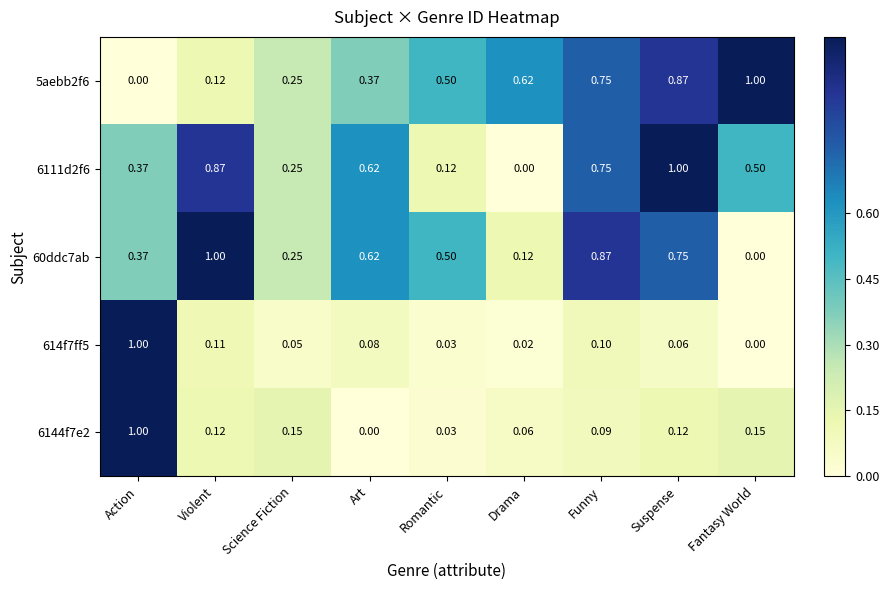

Rank the categories by 60ddc7ab value from lowest to highest.

Fantasy World, Drama, Science Fiction, Action, Romantic, Art, Suspense, Funny, Violent